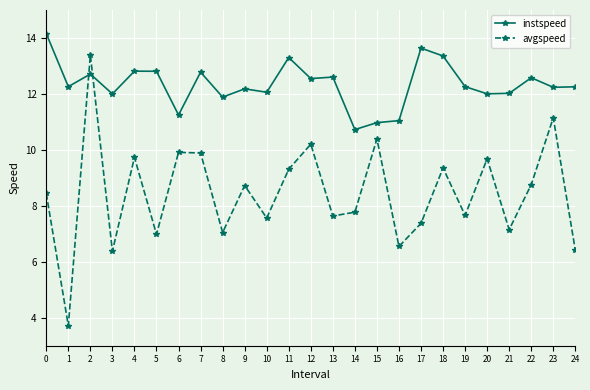

Between 1 and 20, which series saw the biggest shift?

avgspeed